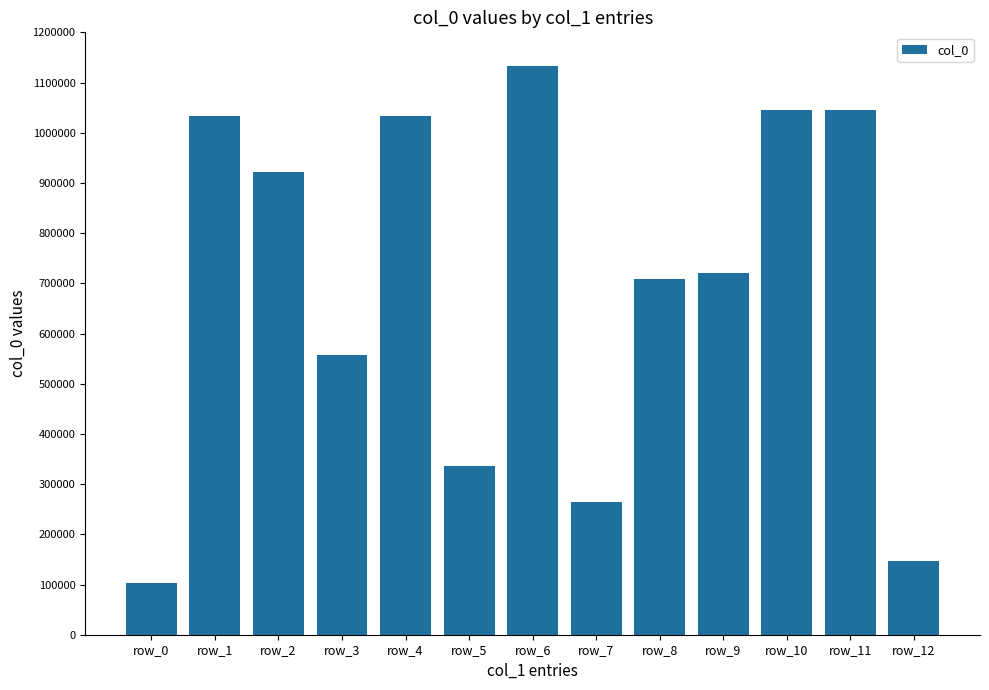

How many data points does each series have?

13